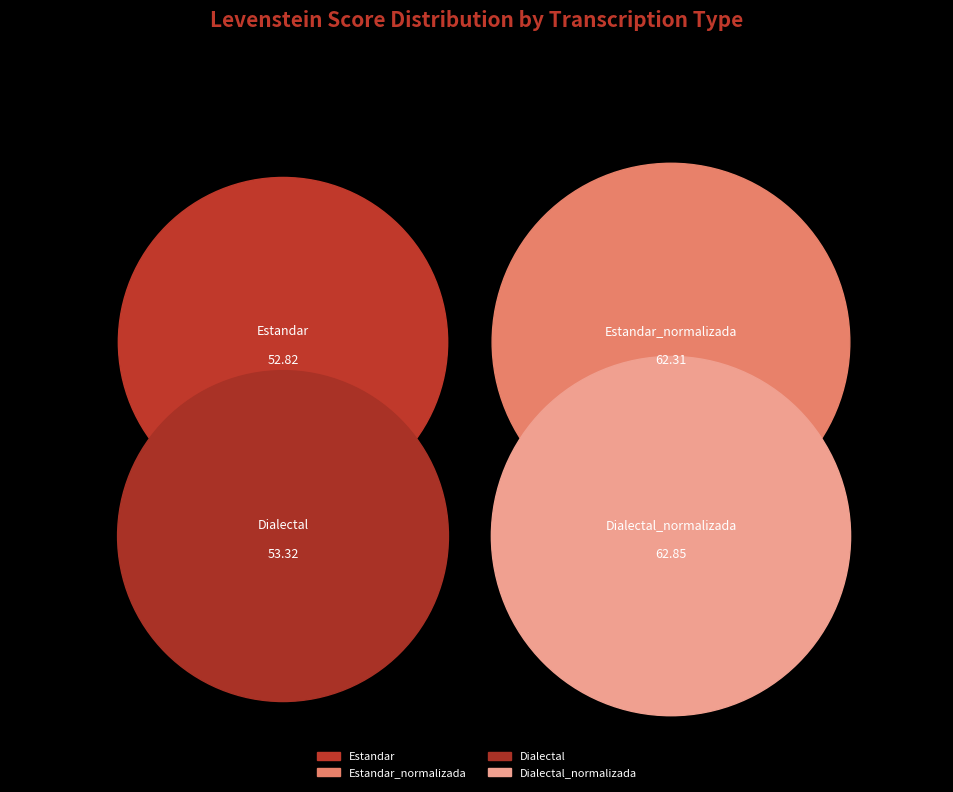

The Dialectal slice represents 23% of the pie. True or false?

True